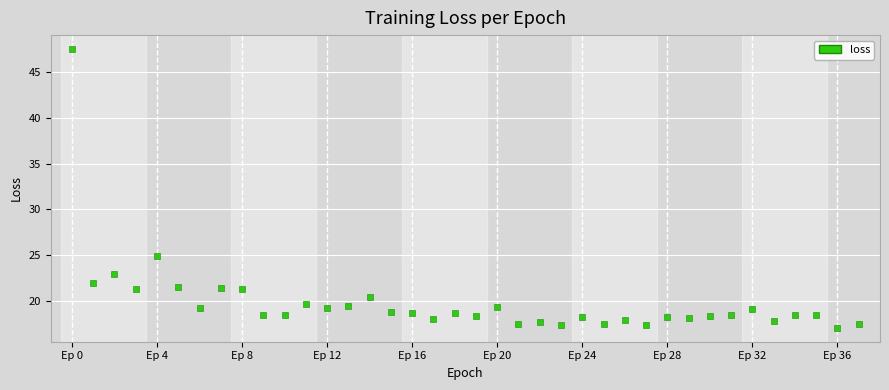

What Y value in the scatter plot is closest to 32?

24.9